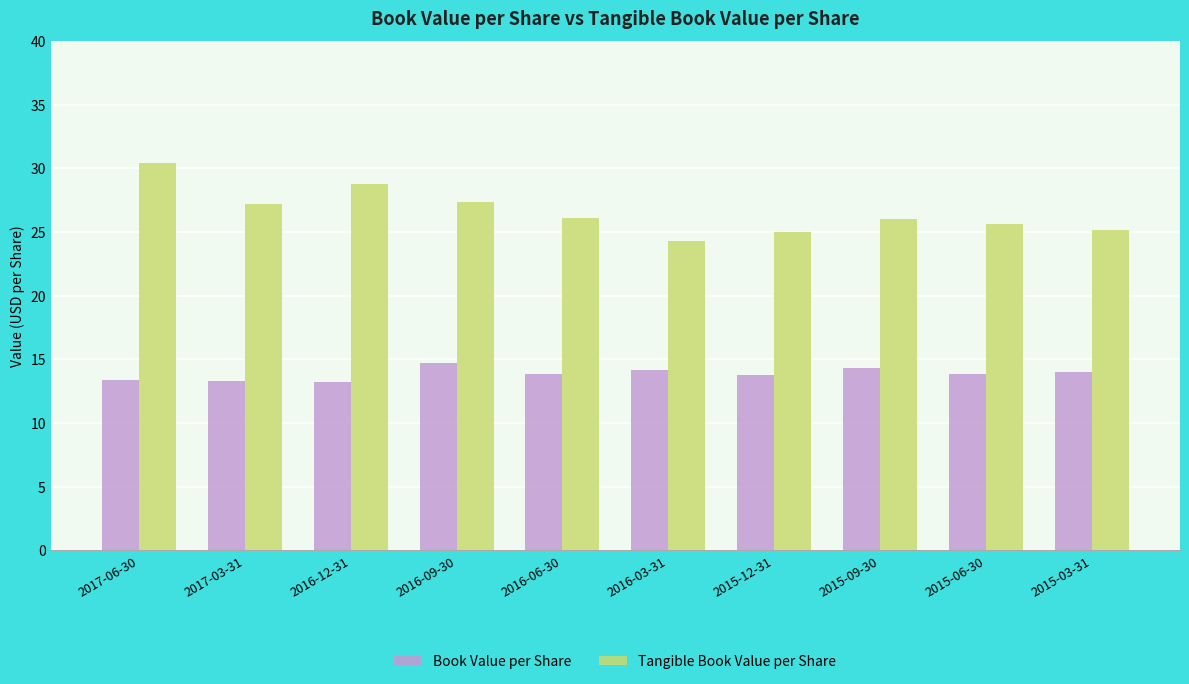

What is the value of the Tangible Book Value per Share bar at the 4th from the left?

27.4